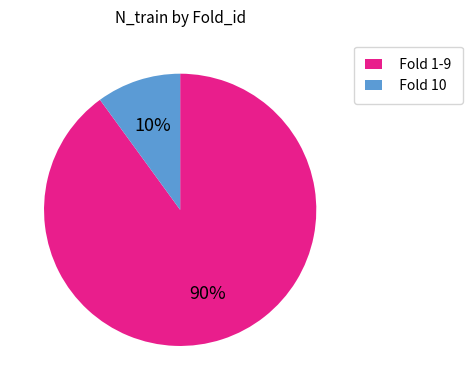

Count the number of slices in the pie.

2